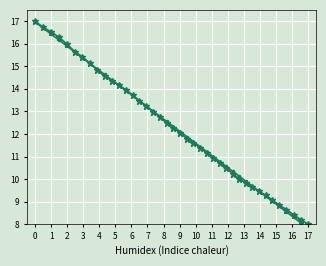

What is the difference between the maximum and minimum values in the y series?

9.0